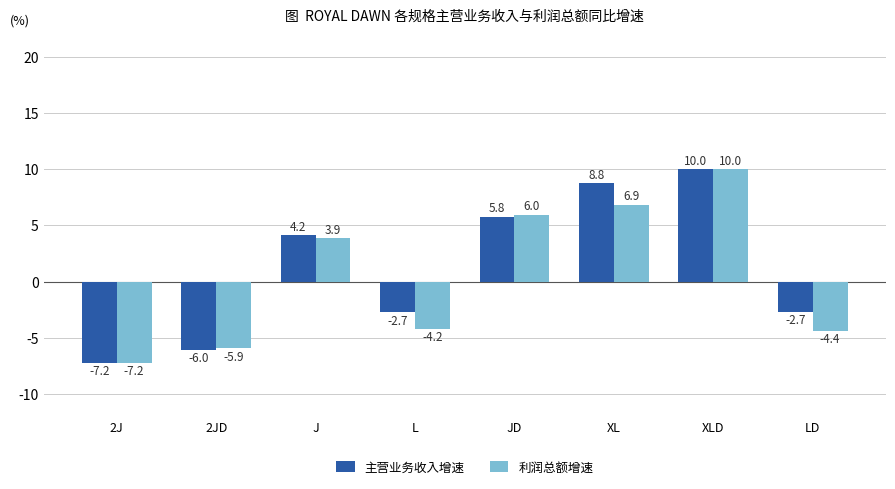

Reading left to right, transcribe all the data shown in this chart.

主营业务收入增速: -7.2	-6.0	4.2	-2.7	5.8	8.8	10.0	-2.7
利润总额增速: -7.2	-5.9	3.9	-4.2	6.0	6.9	10.0	-4.4